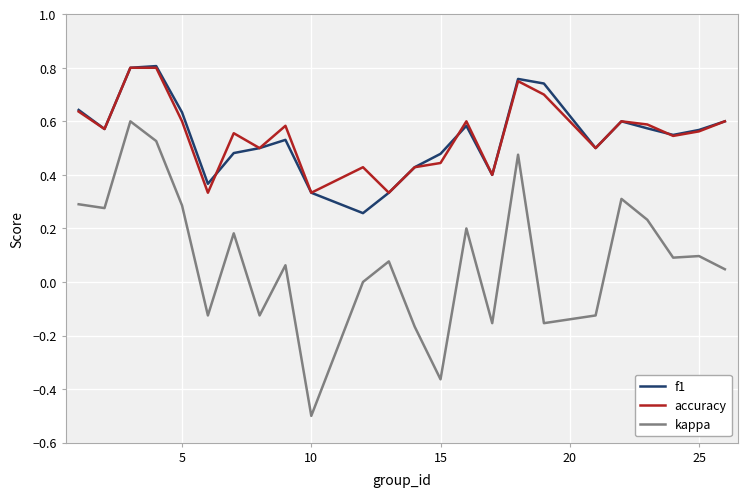

What is the smallest value displayed?

-0.5